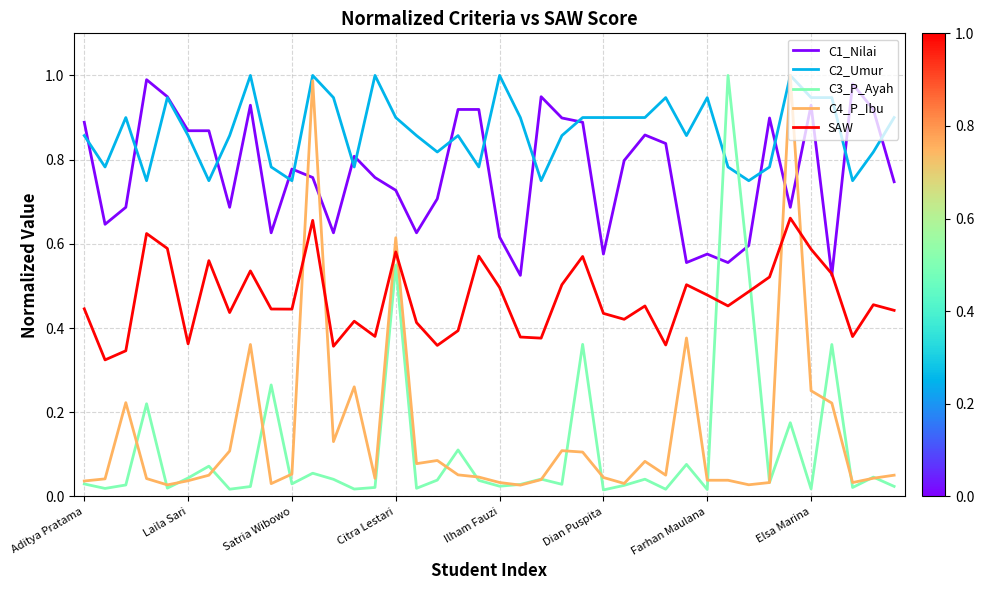

True or false: C1_Nilai and C3_P_Ayah cross at least once.

True